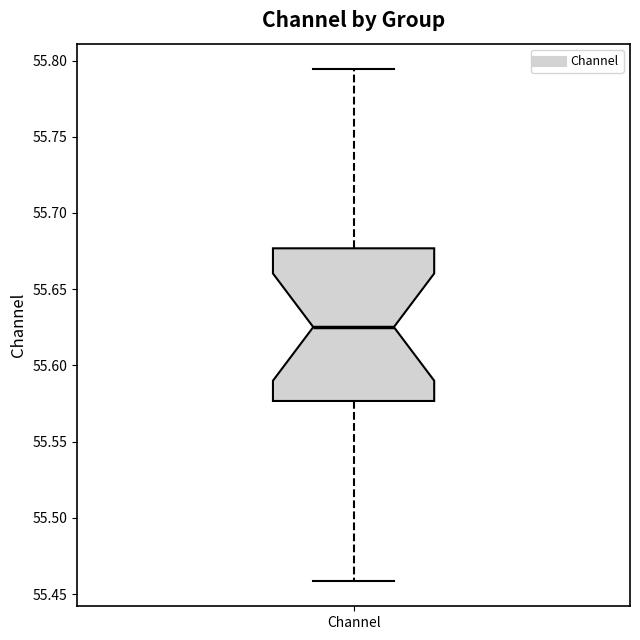

Transcribe this box plot: give where the median line is, the range the box spans, and where the two whiskers end, as read against the y-axis. The values are not printed on the chart, so give them approximately, as read against the axis.

median 55.625, box 55.575 to 55.675, whiskers 55.460 to 55.795